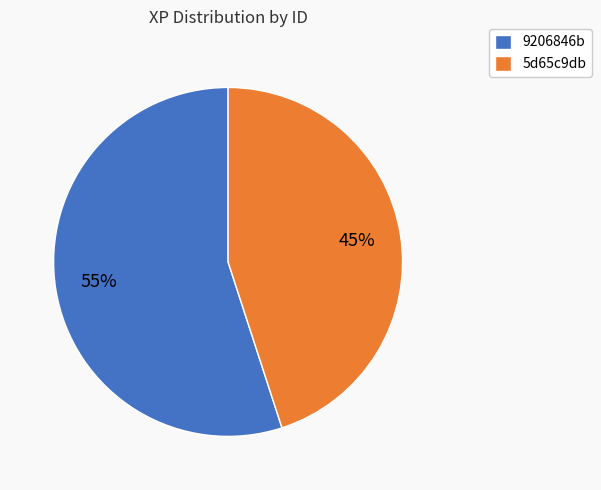

Which slice represents more than half of the pie?

9206846b